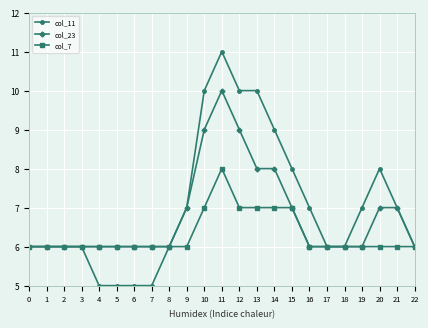

Reading left to right, transcribe all the data shown in this chart.

col_11: 6	6	6	6	5	5	5	5	6	7	10	11	10	10	9	8	7	6	6	7	8	7	6
col_23: 6	6	6	6	6	6	6	6	6	7	9	10	9	8	8	7	6	6	6	6	7	7	6
col_7: 6	6	6	6	6	6	6	6	6	6	7	8	7	7	7	7	6	6	6	6	6	6	6